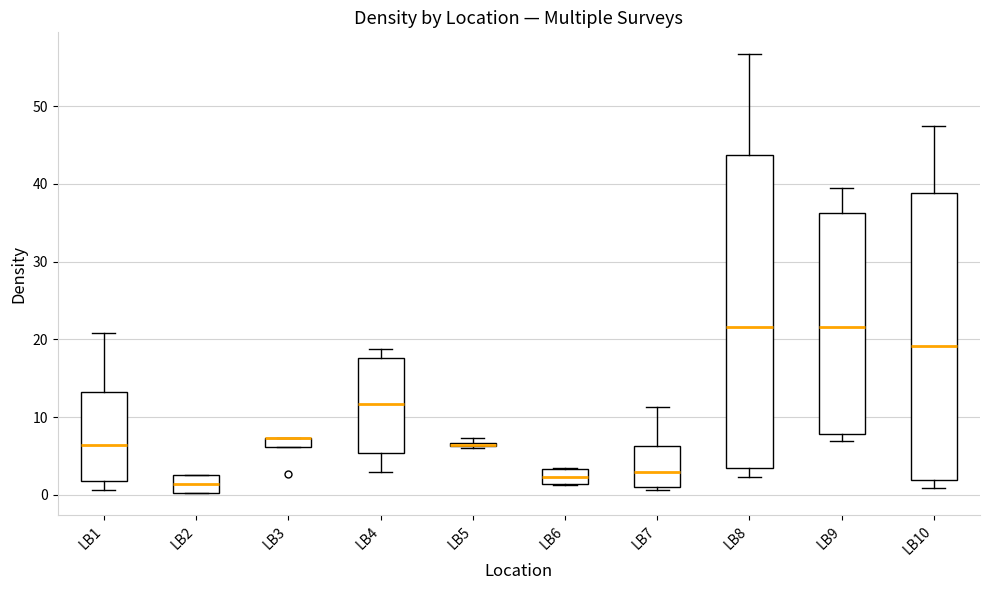

Where does the median line of the box for LB6 sit on the y-axis? The values are not printed on the chart, so give them approximately, as read against the axis.

2